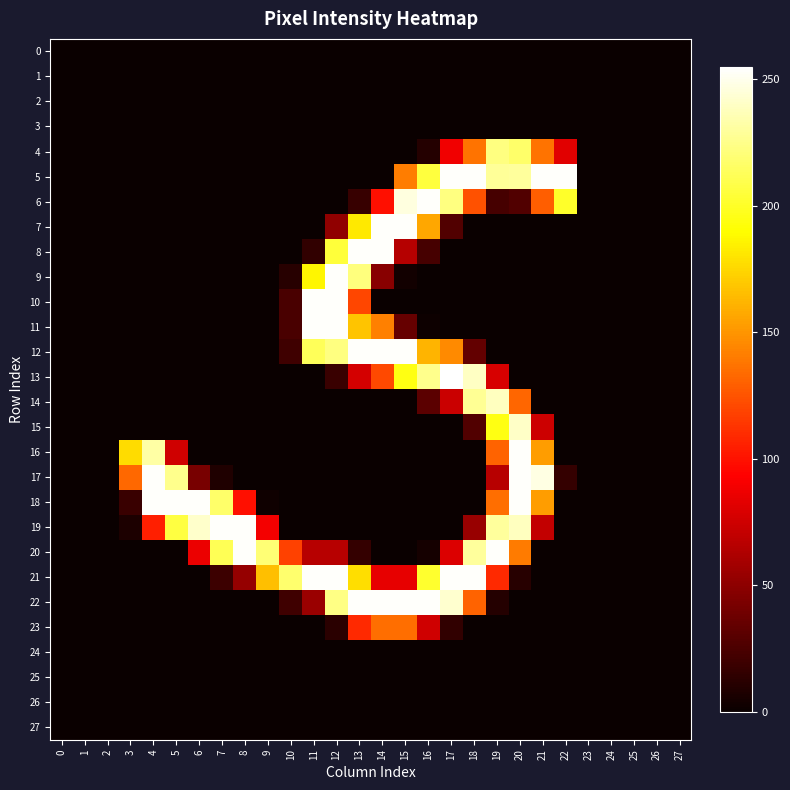

How many data points does each series have?

28